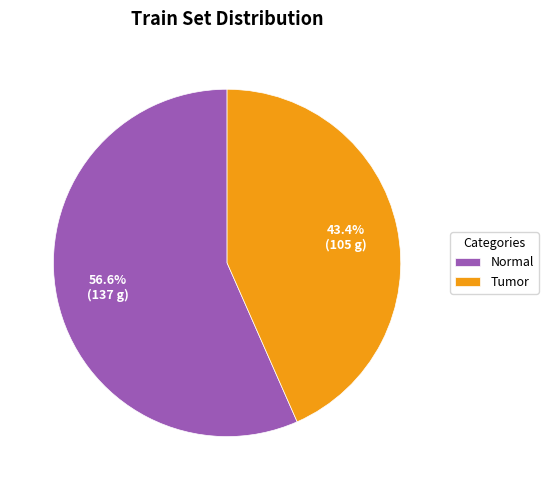

The Normal slice represents 70% of the pie. True or false?

False